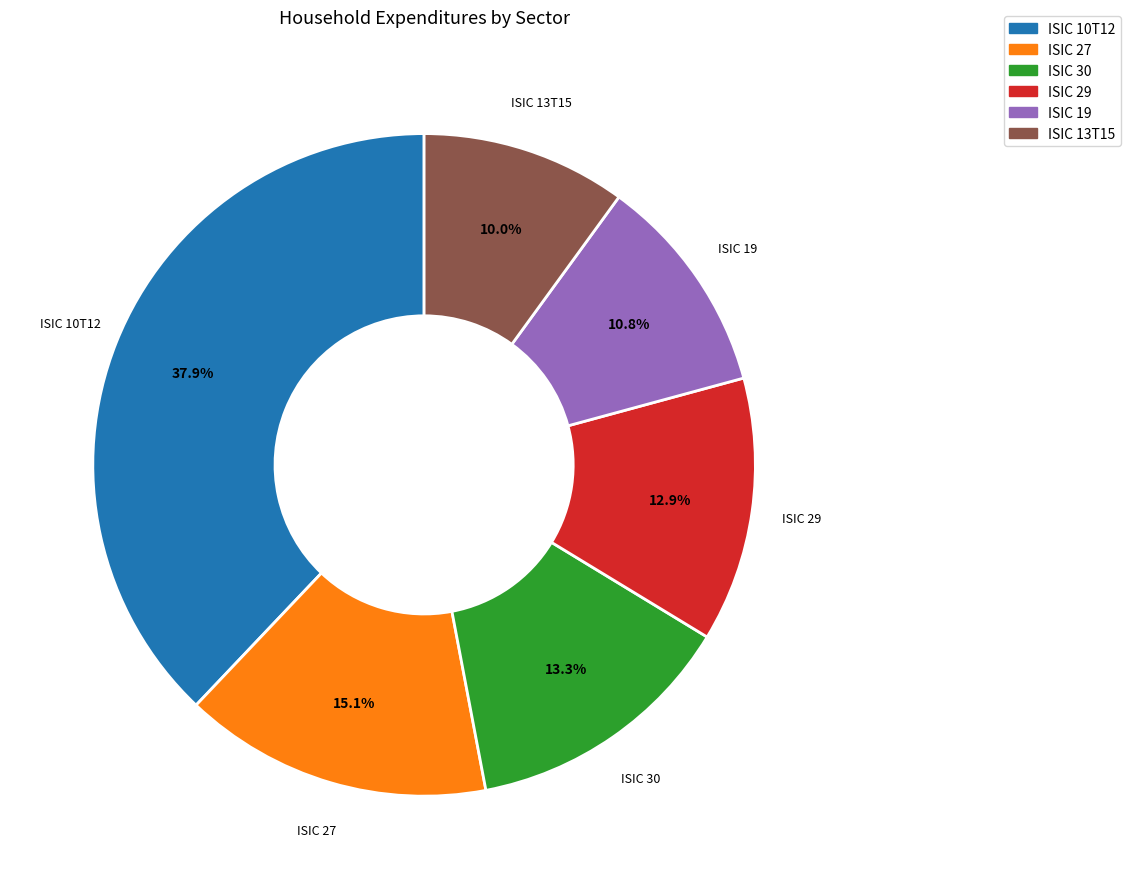

Is there any slice that represents more than half of the pie?

No